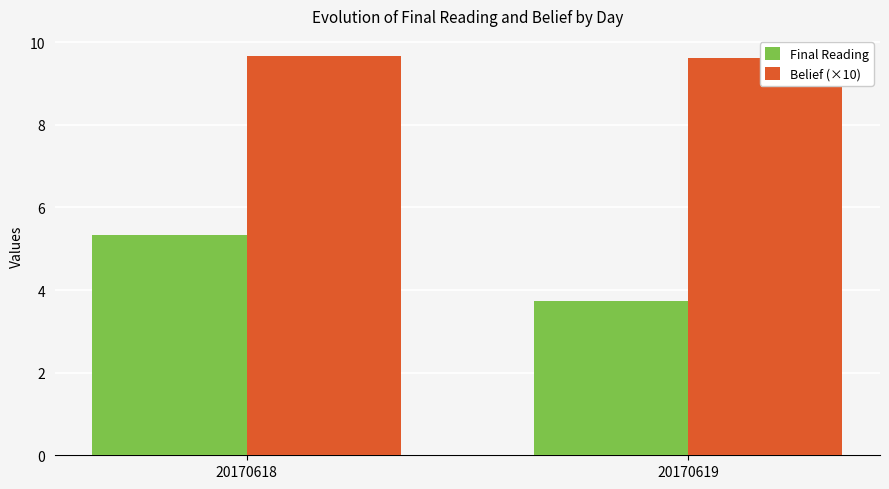

Reading right to left, extract all data points from this chart.

Final Reading: 3.7	5.3
Belief (×10): 9.6	9.7